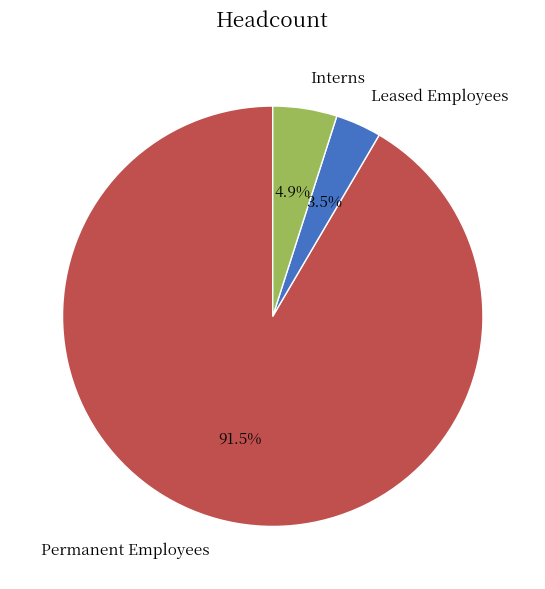

Which slice represents more than half of the pie?

Permanent Employees